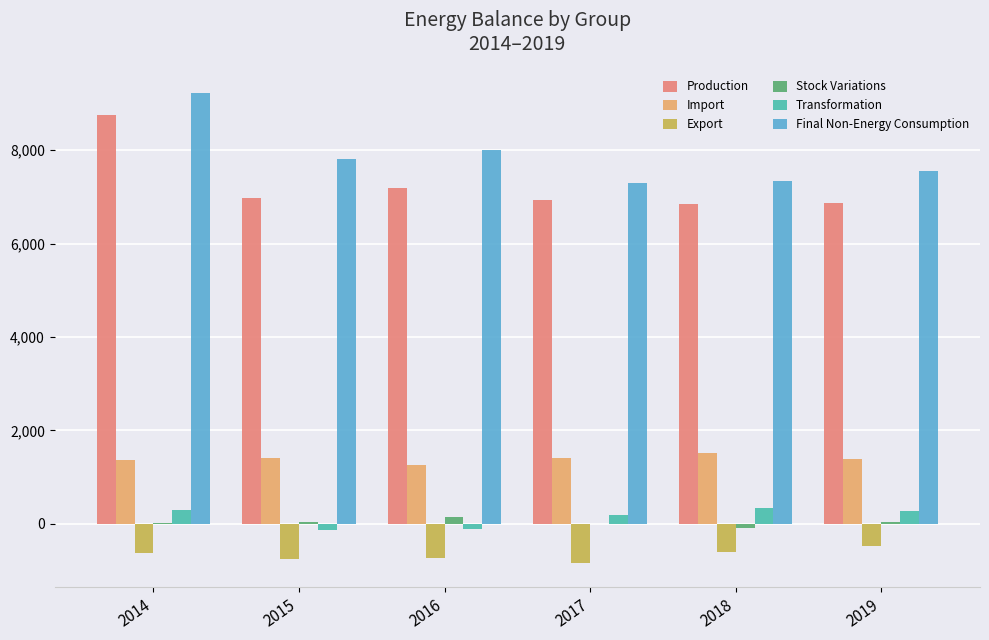

What is the maximum value for Export?

-476.8